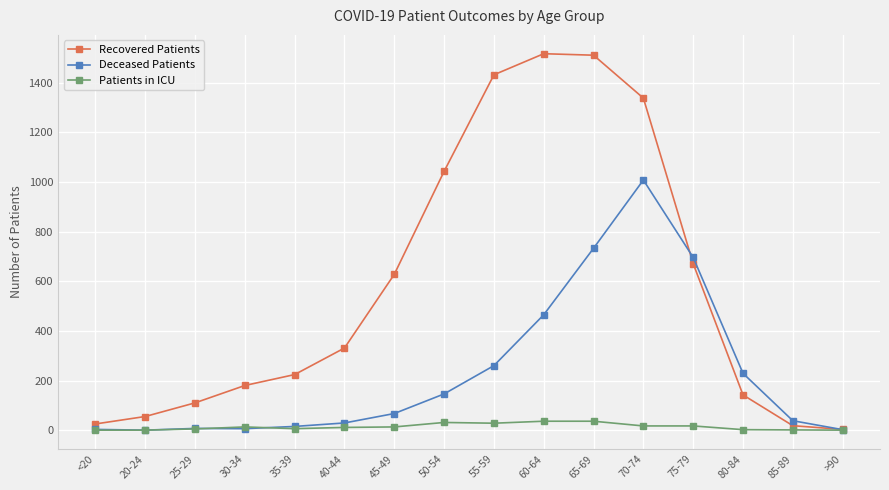

What is the total value across all series at 85-89?

57